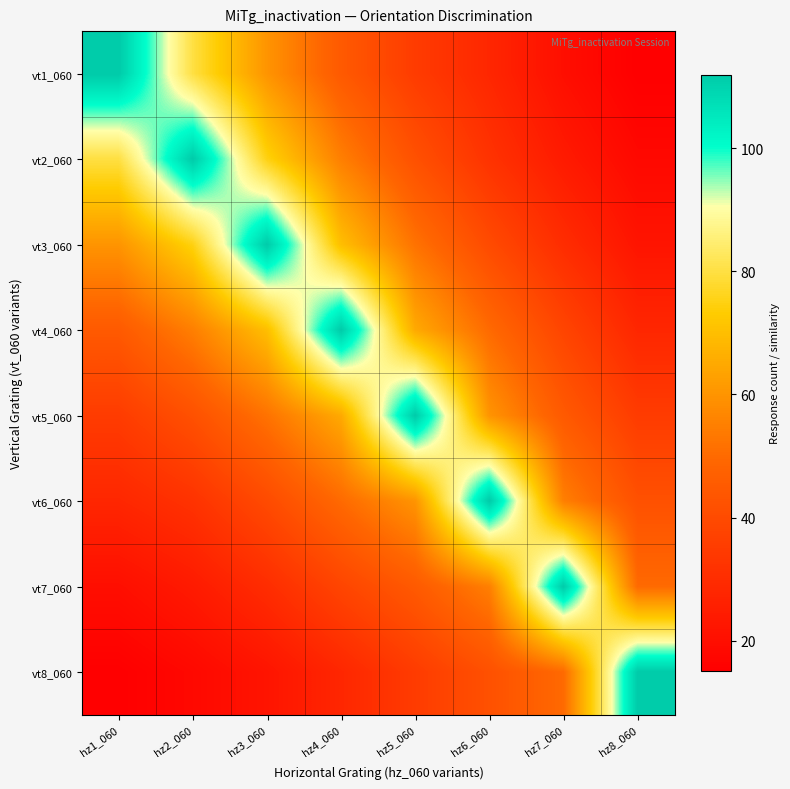

How many categories are shown in the chart?

8